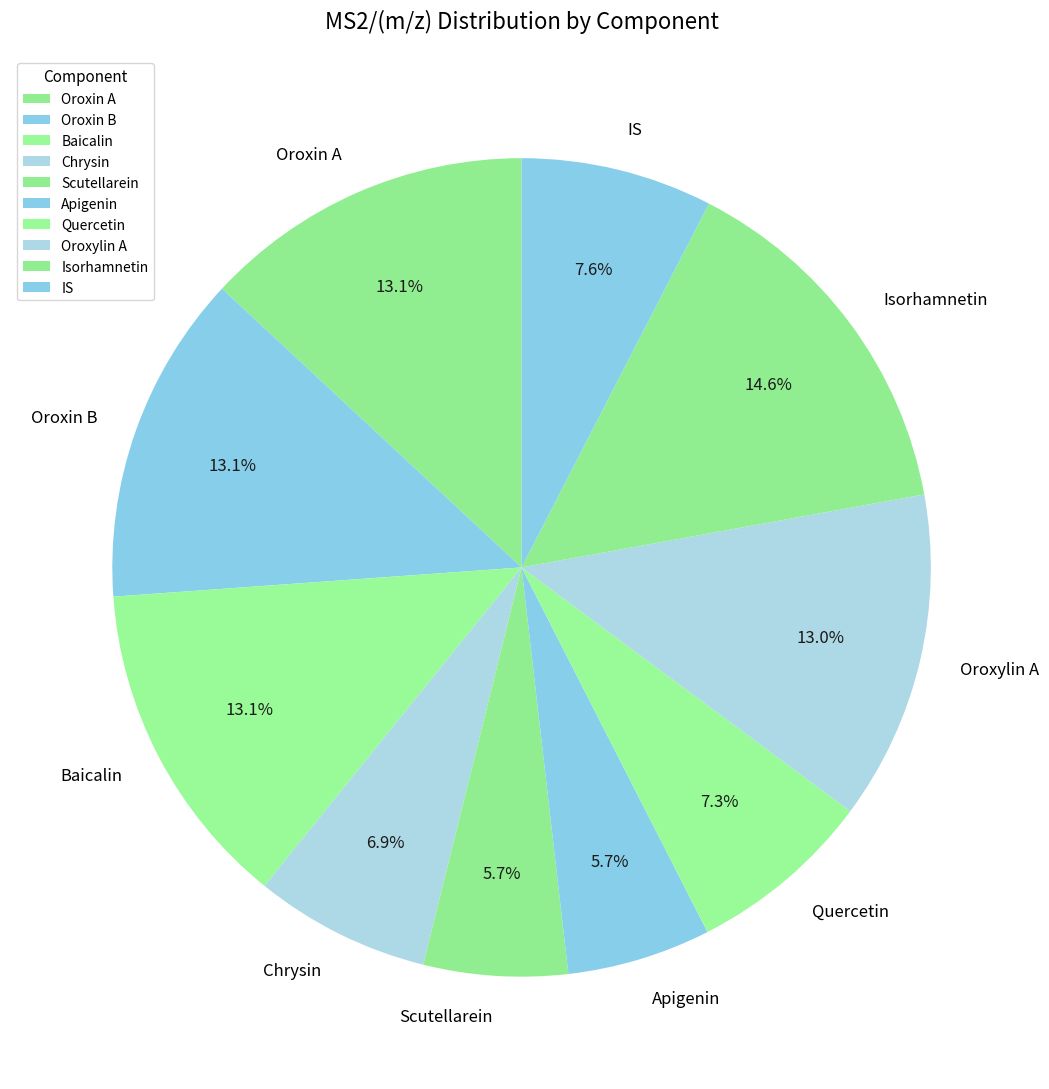

Combined, what portion of the pie is Chrysin and Baicalin?

20.0%